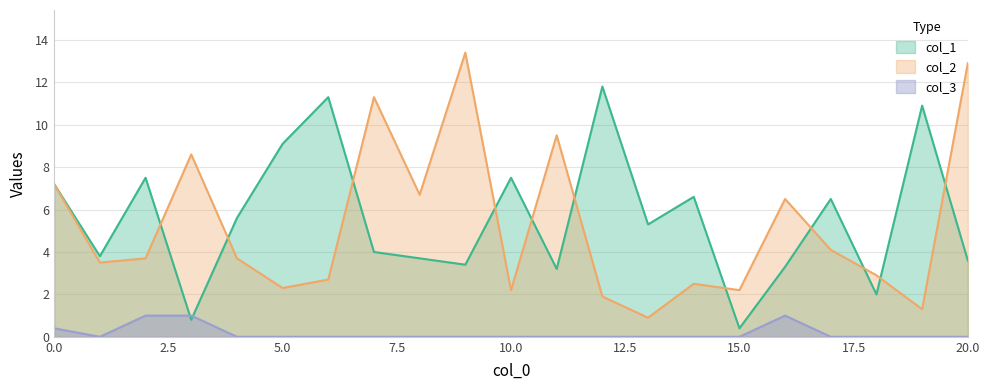

True or false: col_2 and col_3 intersect in this chart.

False